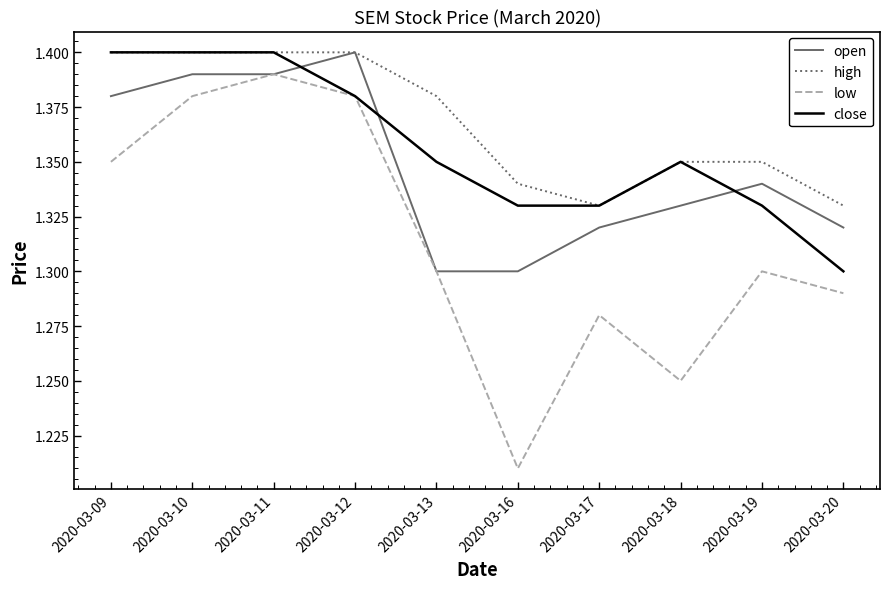

At 2020-03-19, list the series in order from largest to smallest.

high, open, close, low